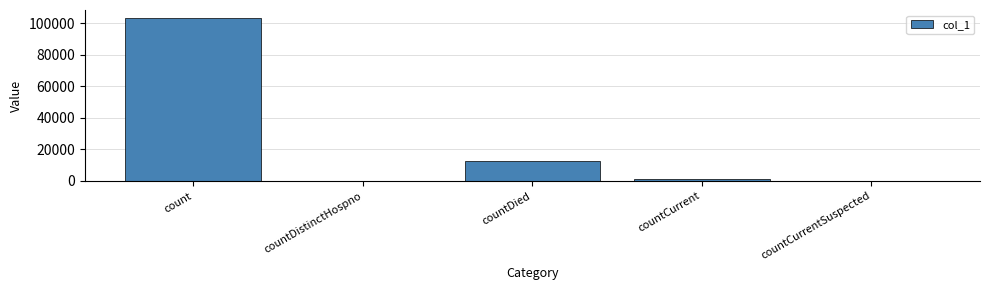

Which label corresponds to the largest value in the chart?

count